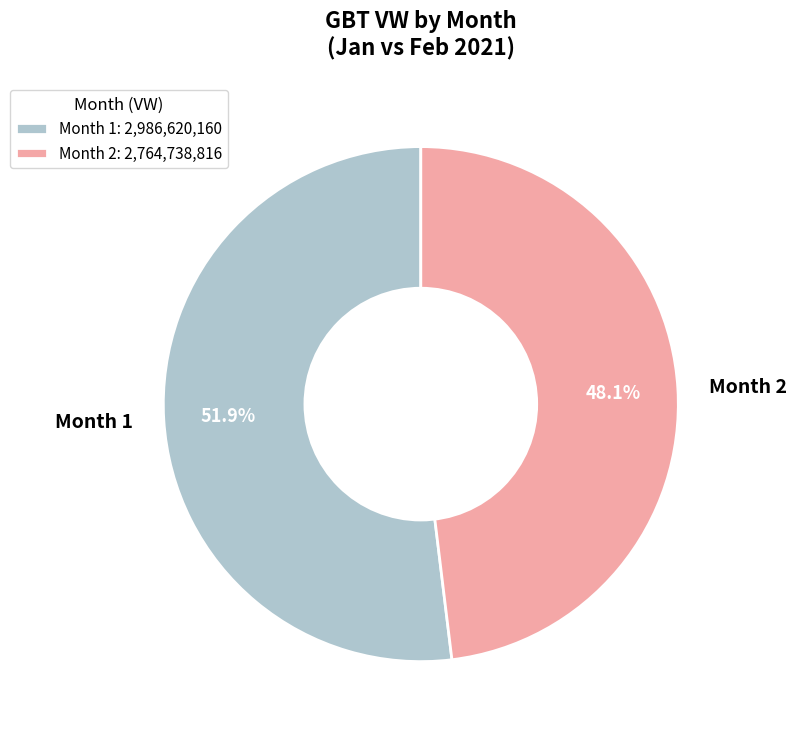

Is there any slice that represents more than half of the pie?

Yes